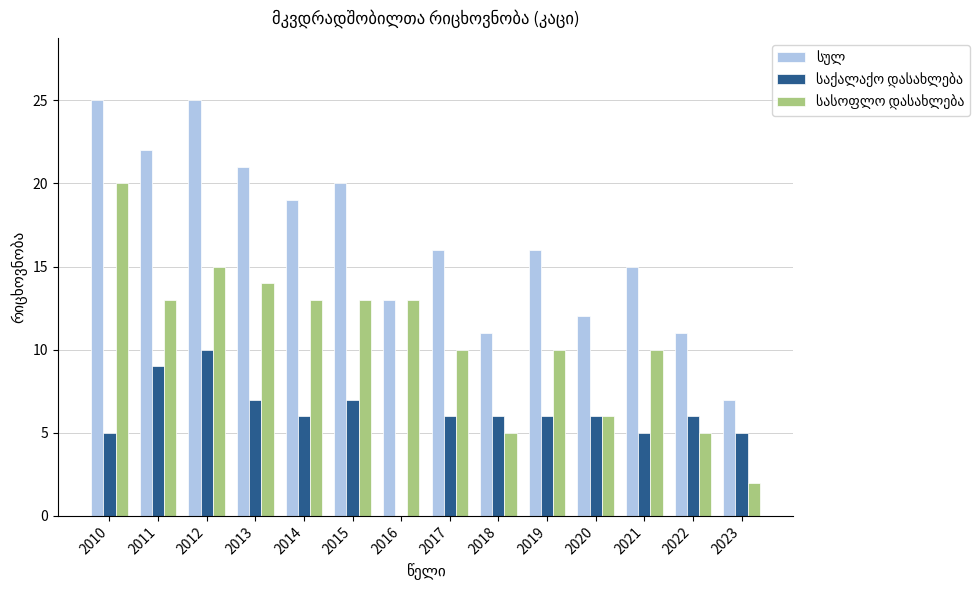

What is the greatest value displayed?

25